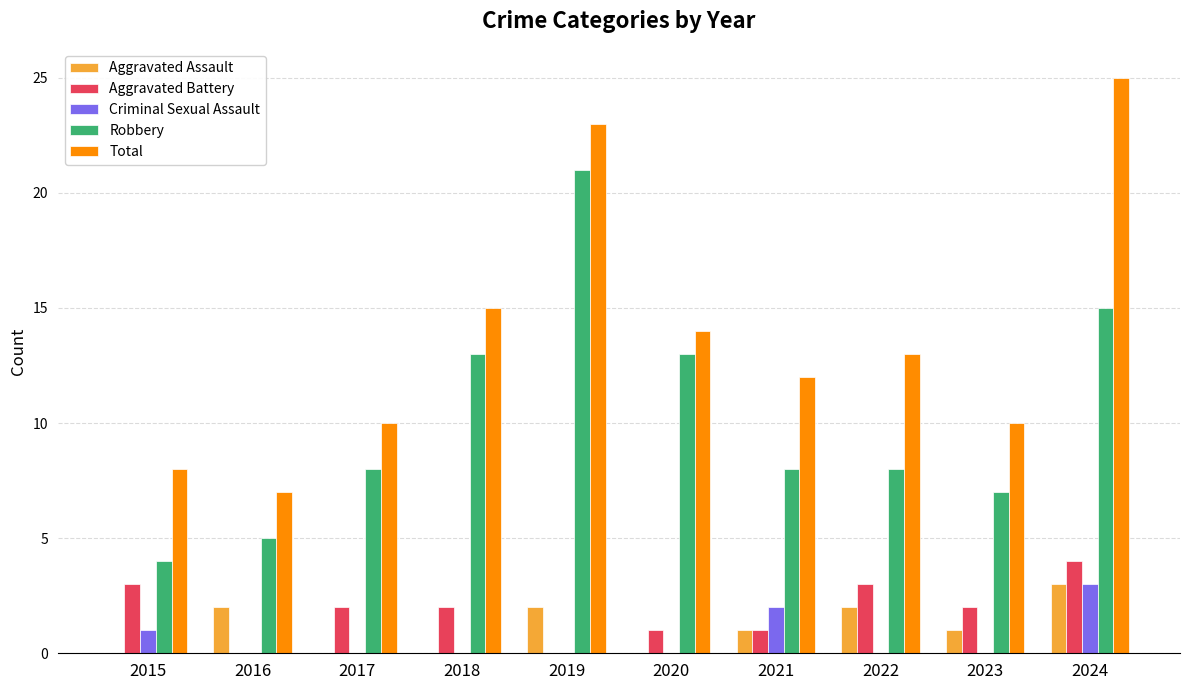

Which series changed the most between 2018 and 2021?

Robbery